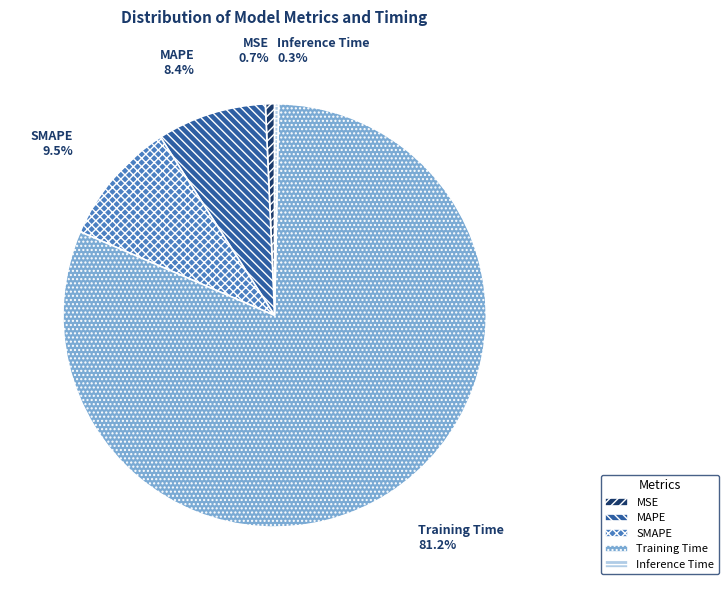

To the nearest percent, what percentage of the pie is MAPE?

8%